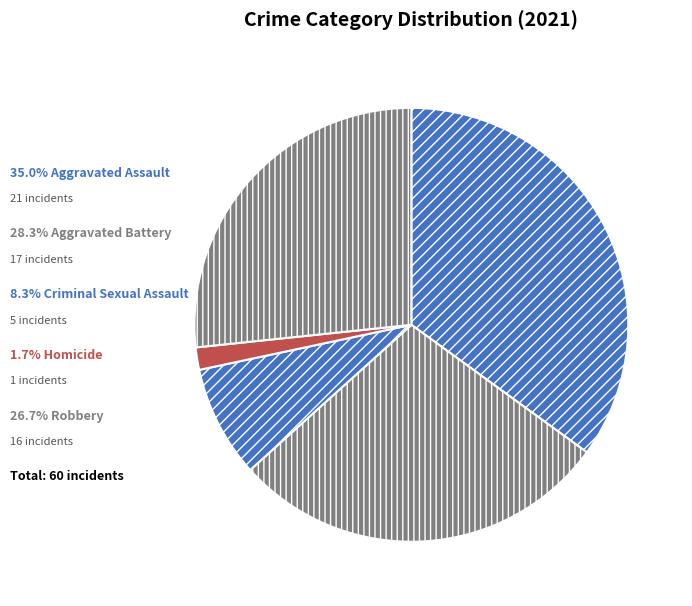

Count the number of slices in the pie.

5